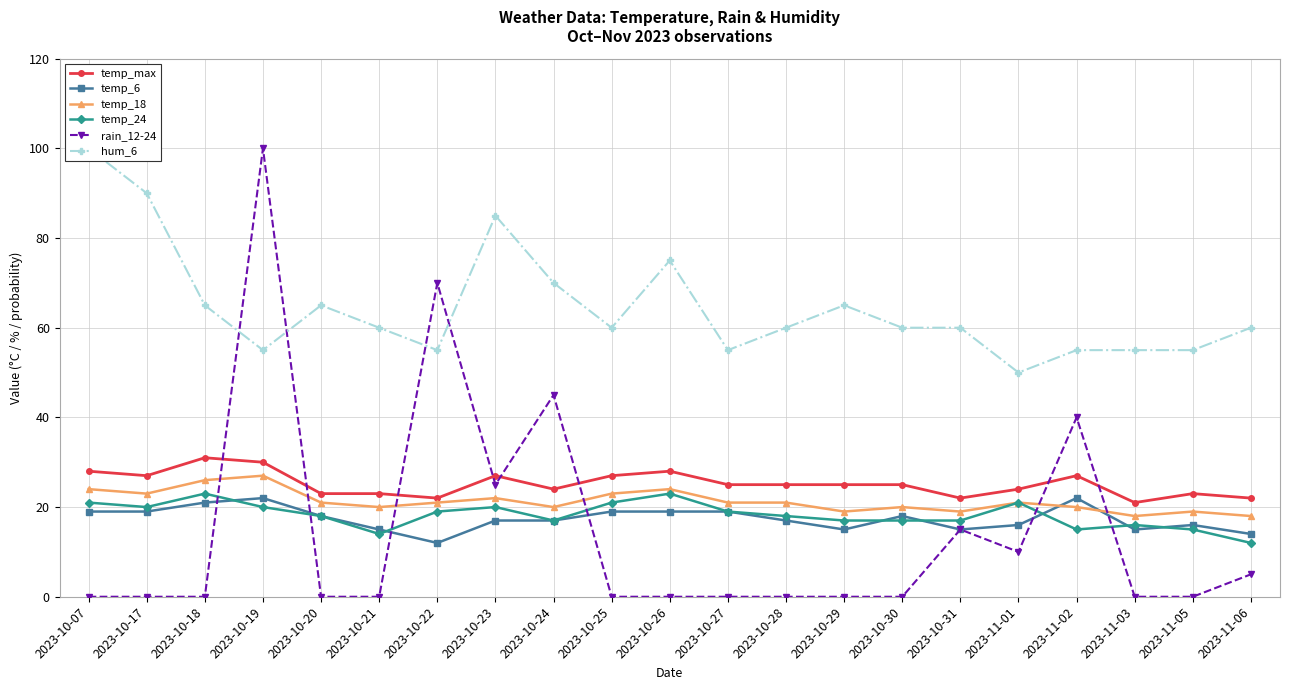

How many data points in hum_6 are less than 60?

7